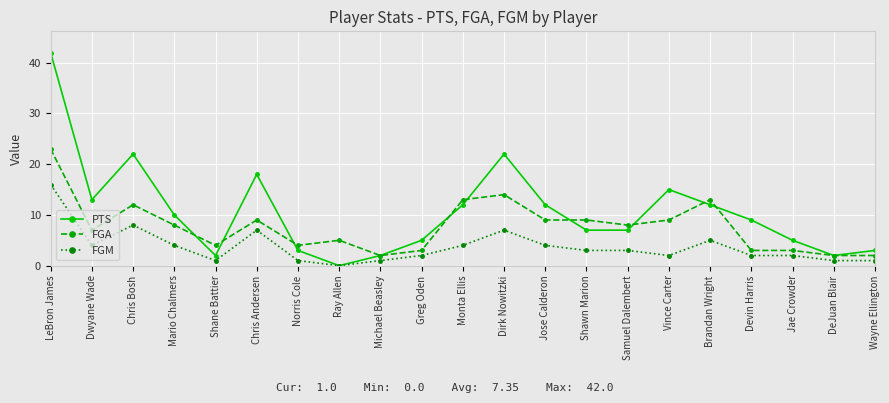

True or false: PTS has more than 0 interior local peaks.

True